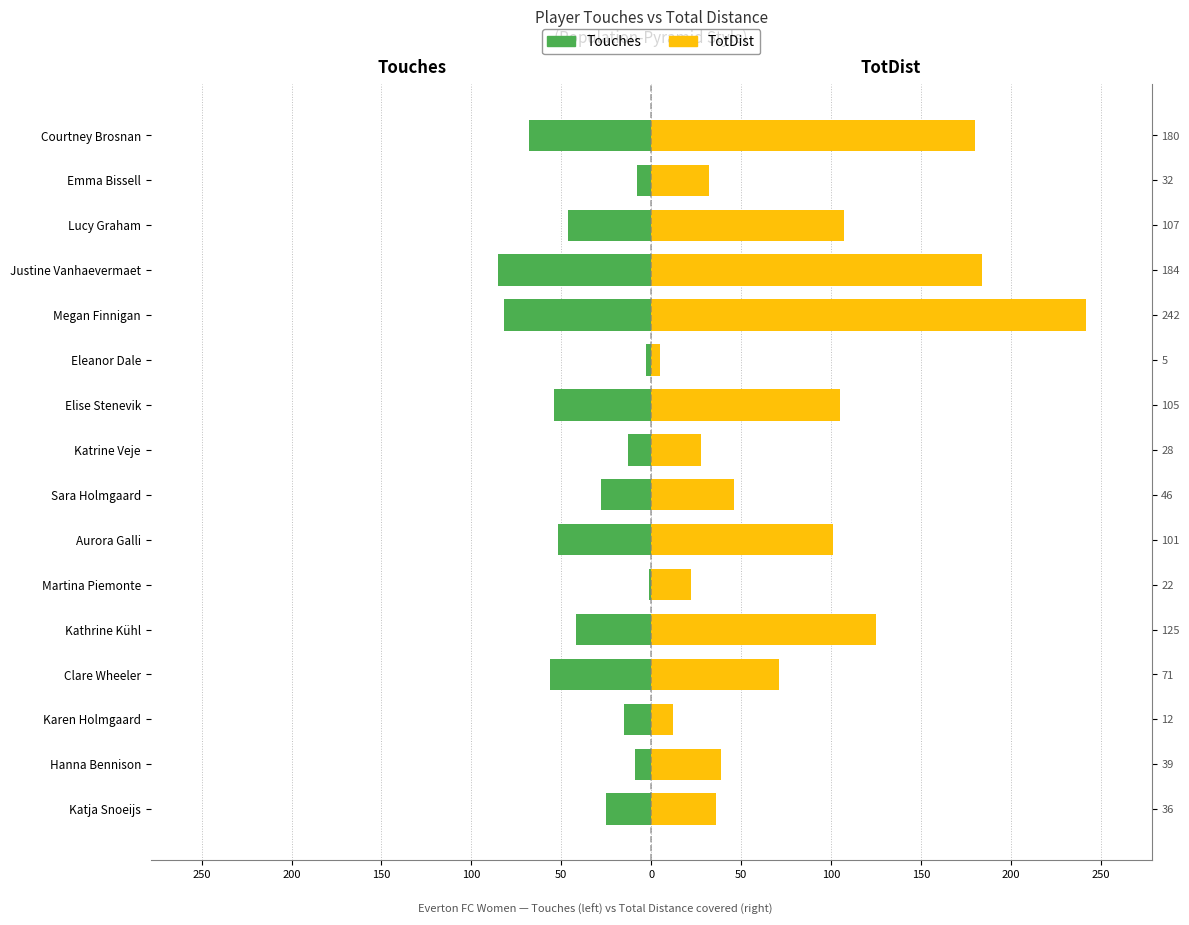

True or false: TotDist has a value of 18 at Sara Holmgaard.

False